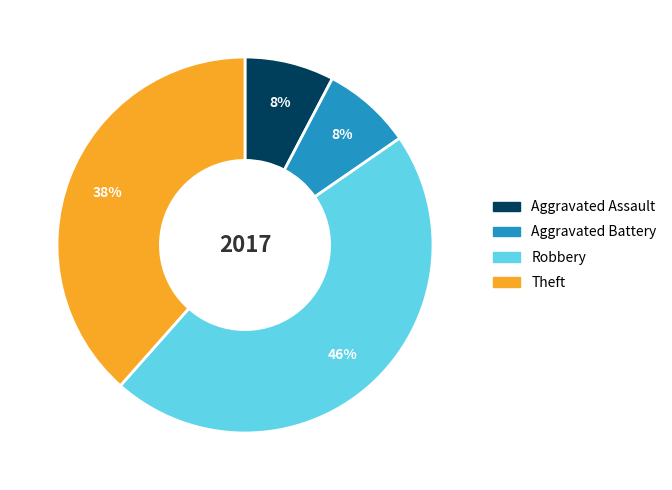

How many slices are in this pie chart?

4